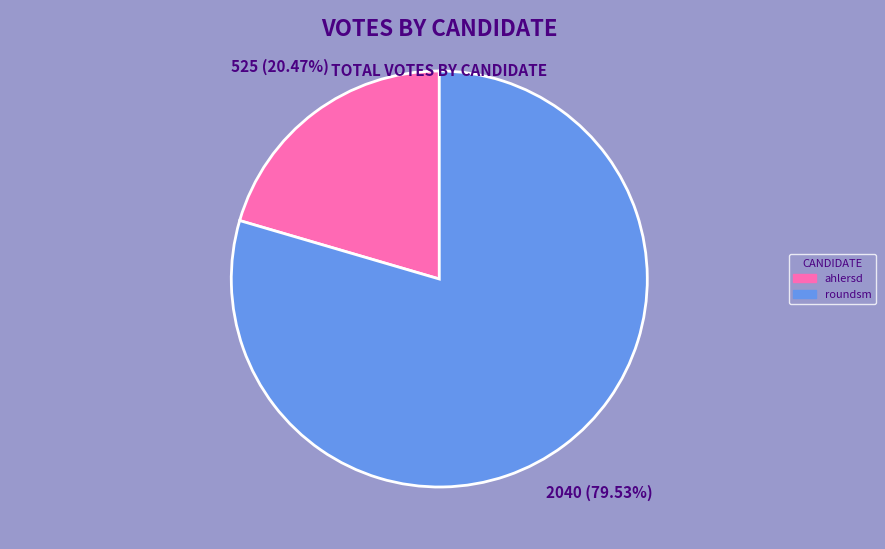

Between ahlersd and roundsm, which is larger?

roundsm